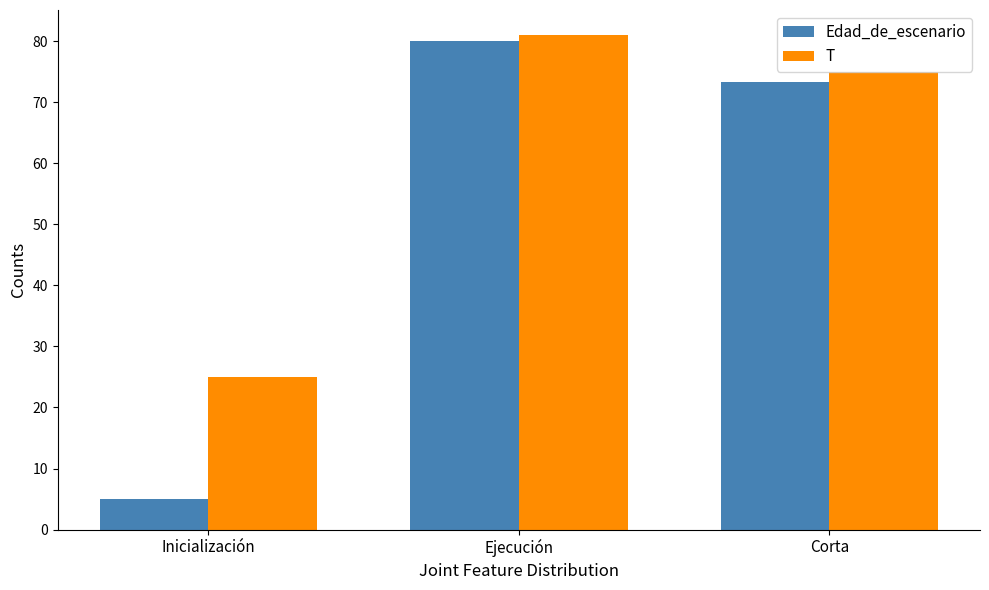

How many bars are there in each group?

2